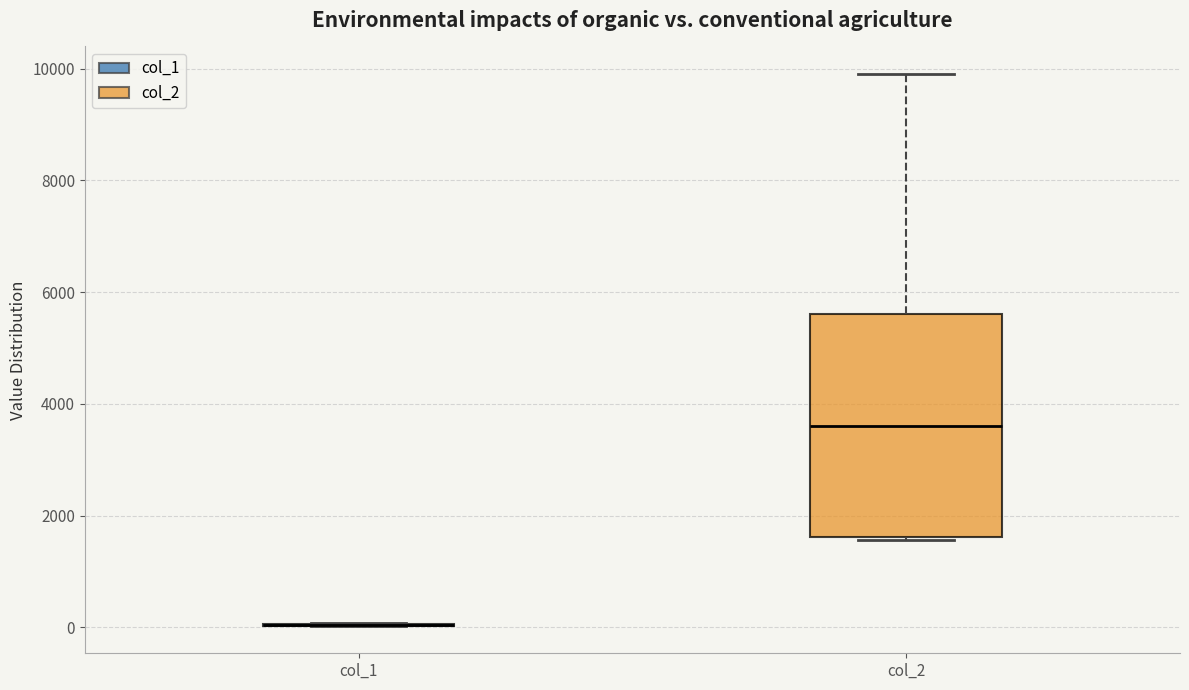

Reading left to right, transcribe this box plot: for each box, give where its median line is, the range the box spans, and where its two whiskers end, as read against the y-axis. The values are not printed on the chart, so give them approximately, as read against the axis.

col_1: box collapsed to a line at 0, whiskers 0 to 0
col_2: median 3600, box 1600 to 5600, whiskers 1600 to 10000